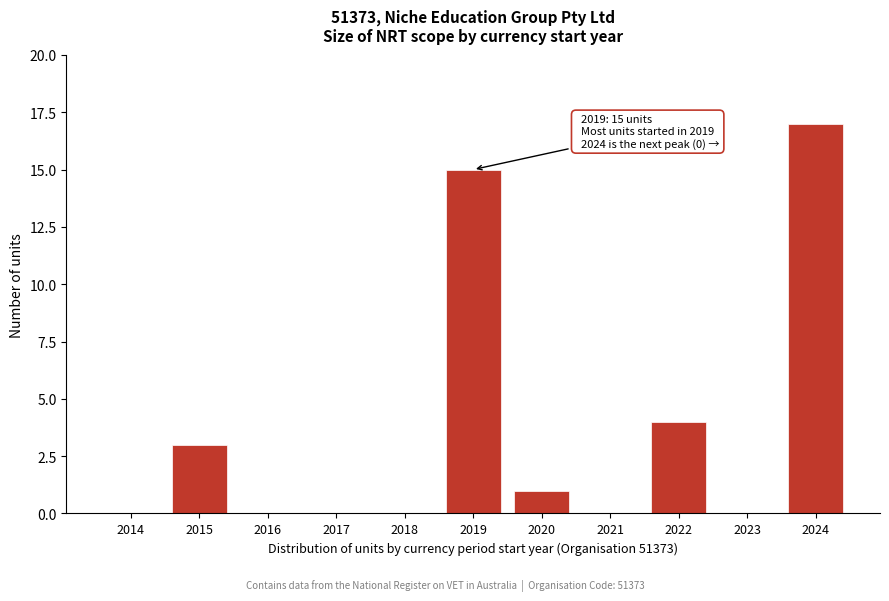

Reading left to right, list all the values displayed in this chart.

2014=0	2015=3	2016=0	2017=0	2018=0	2019=15	2020=1	2021=0	2022=4	2023=0	2024=17